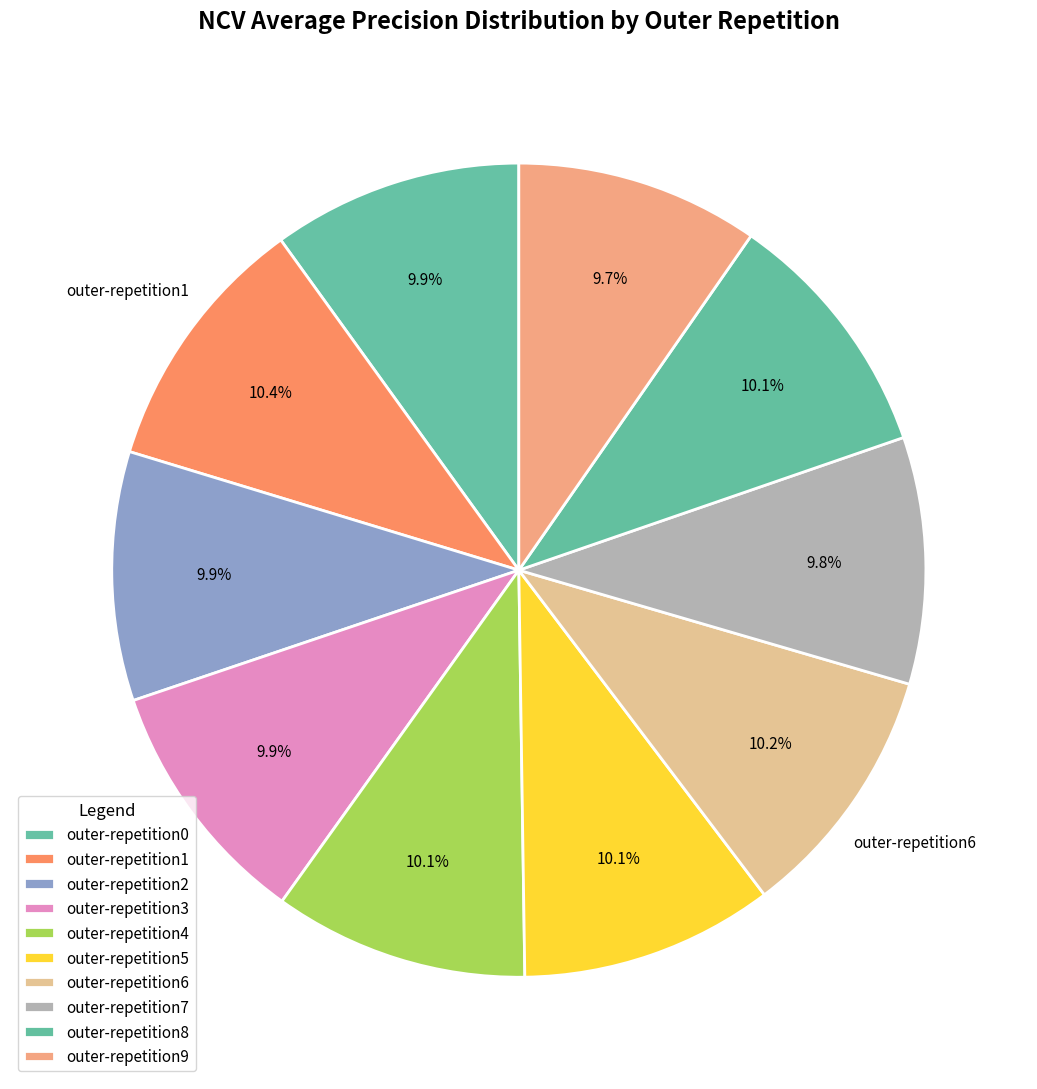

How many slices are in this pie chart?

10